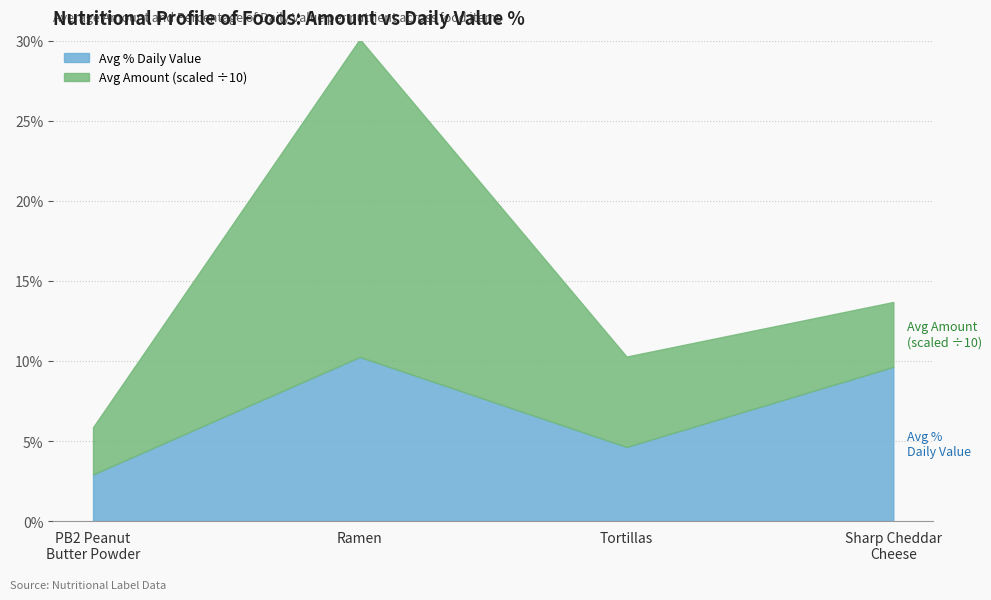

Where is Avg % Daily Value nearest to the value 6?

Tortillas